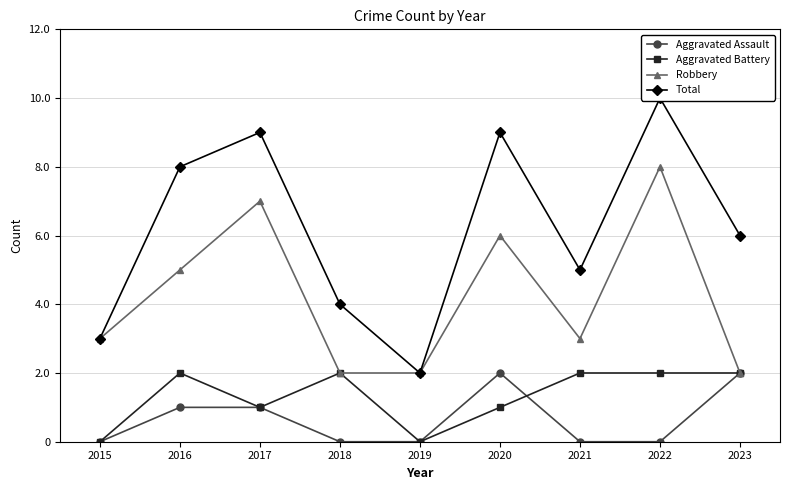

True or false: Robbery and Total cross at least once.

False